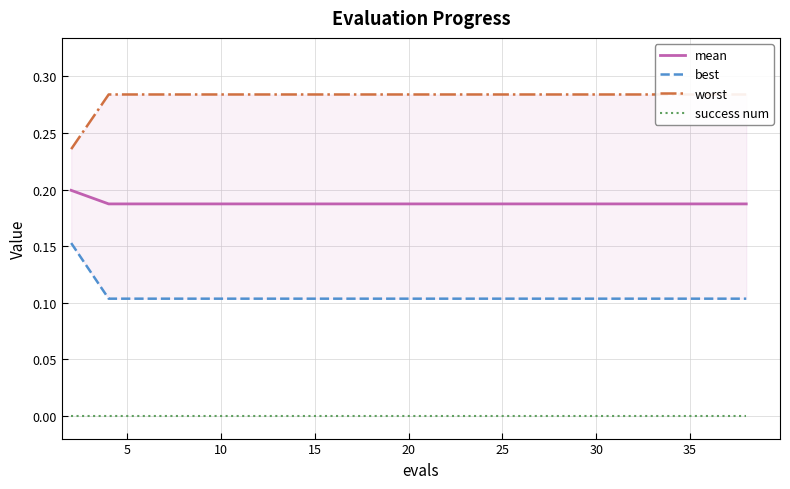

At how many categories does at least one series exceed 0?

20